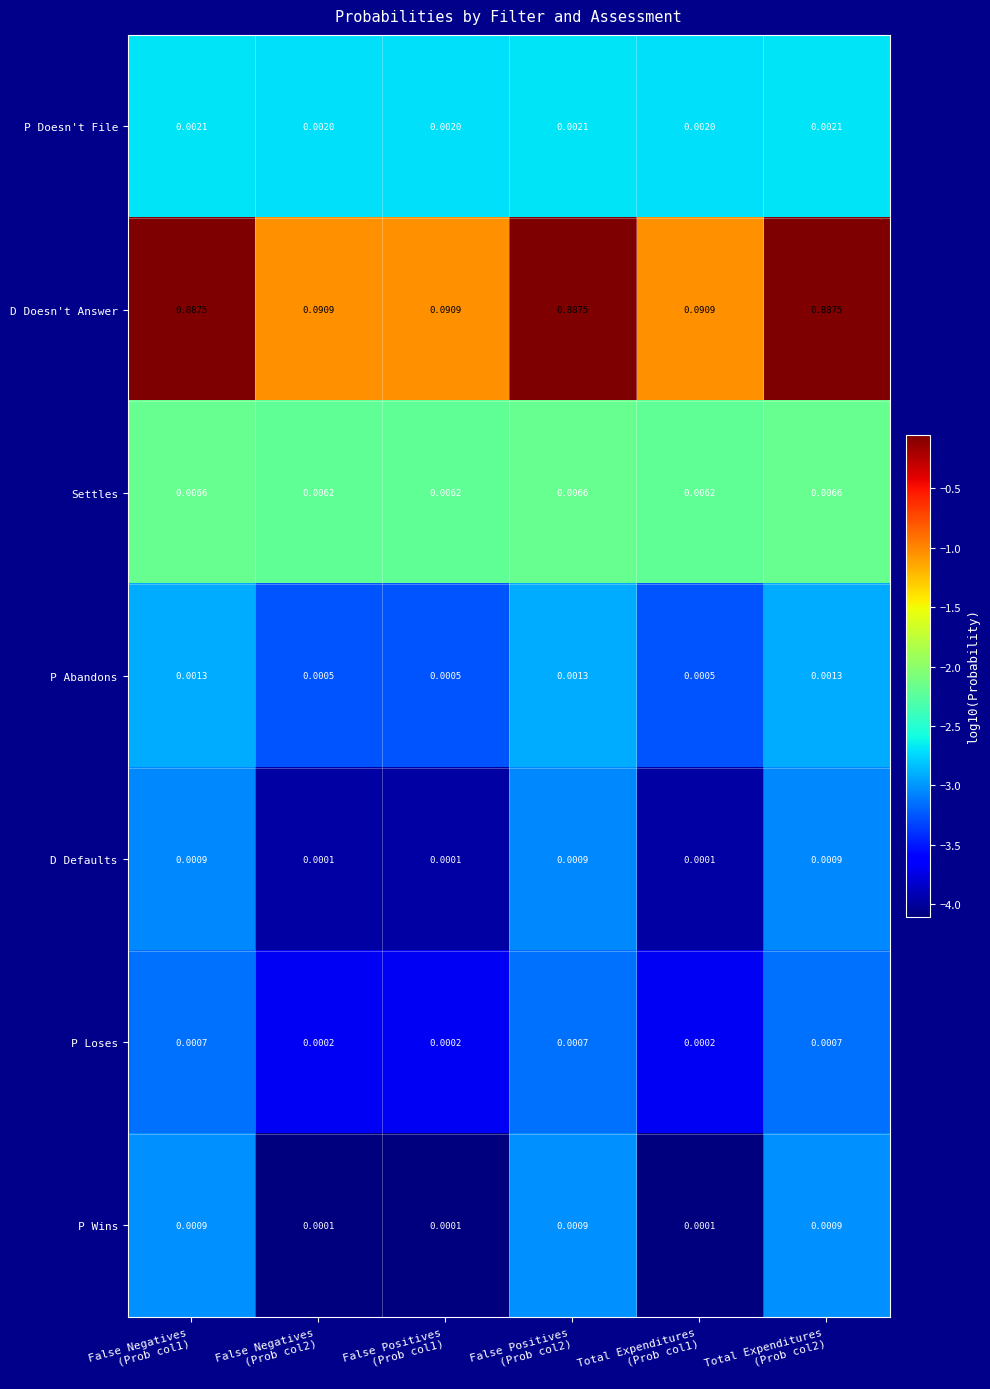

Reading right to left, extract all data points from this chart.

P Doesn't File: Total Expenditures
(Prob col2)=0.0	Total Expenditures
(Prob col1)=0.0	False Positives
(Prob col2)=0.0	False Positives
(Prob col1)=0.0	False Negatives
(Prob col2)=0.0	False Negatives
(Prob col1)=0.0
D Doesn't Answer: Total Expenditures
(Prob col2)=0.9	Total Expenditures
(Prob col1)=0.1	False Positives
(Prob col2)=0.9	False Positives
(Prob col1)=0.1	False Negatives
(Prob col2)=0.1	False Negatives
(Prob col1)=0.9
Settles: Total Expenditures
(Prob col2)=0.0	Total Expenditures
(Prob col1)=0.0	False Positives
(Prob col2)=0.0	False Positives
(Prob col1)=0.0	False Negatives
(Prob col2)=0.0	False Negatives
(Prob col1)=0.0
P Abandons: Total Expenditures
(Prob col2)=0.0	Total Expenditures
(Prob col1)=0.0	False Positives
(Prob col2)=0.0	False Positives
(Prob col1)=0.0	False Negatives
(Prob col2)=0.0	False Negatives
(Prob col1)=0.0
D Defaults: Total Expenditures
(Prob col2)=0.0	Total Expenditures
(Prob col1)=0.0	False Positives
(Prob col2)=0.0	False Positives
(Prob col1)=0.0	False Negatives
(Prob col2)=0.0	False Negatives
(Prob col1)=0.0
P Loses: Total Expenditures
(Prob col2)=0.0	Total Expenditures
(Prob col1)=0.0	False Positives
(Prob col2)=0.0	False Positives
(Prob col1)=0.0	False Negatives
(Prob col2)=0.0	False Negatives
(Prob col1)=0.0
P Wins: Total Expenditures
(Prob col2)=0.0	Total Expenditures
(Prob col1)=0.0	False Positives
(Prob col2)=0.0	False Positives
(Prob col1)=0.0	False Negatives
(Prob col2)=0.0	False Negatives
(Prob col1)=0.0